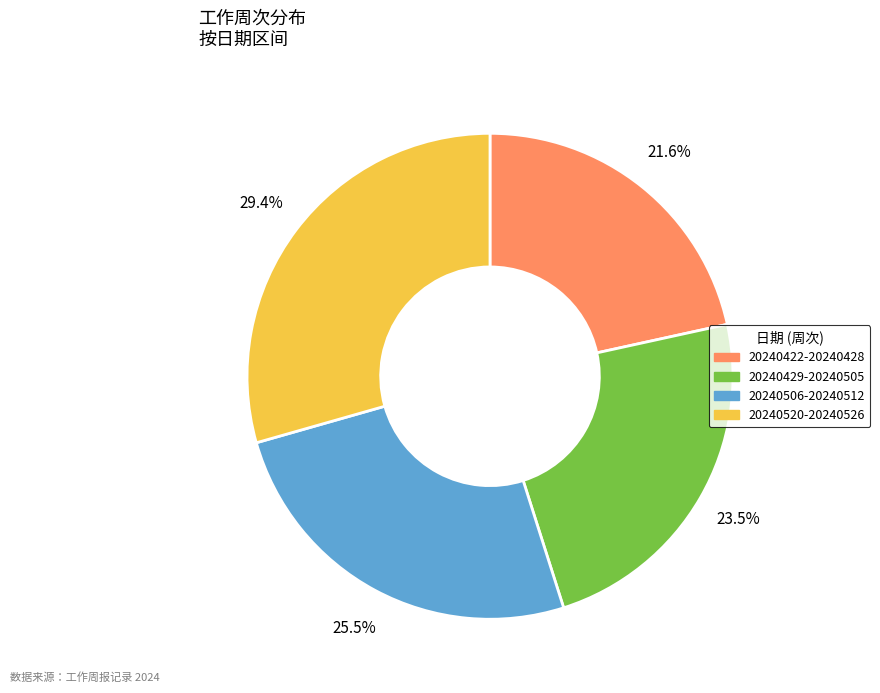

Combined, do 20240429-20240505 and 20240422-20240428 account for over 50%?

No